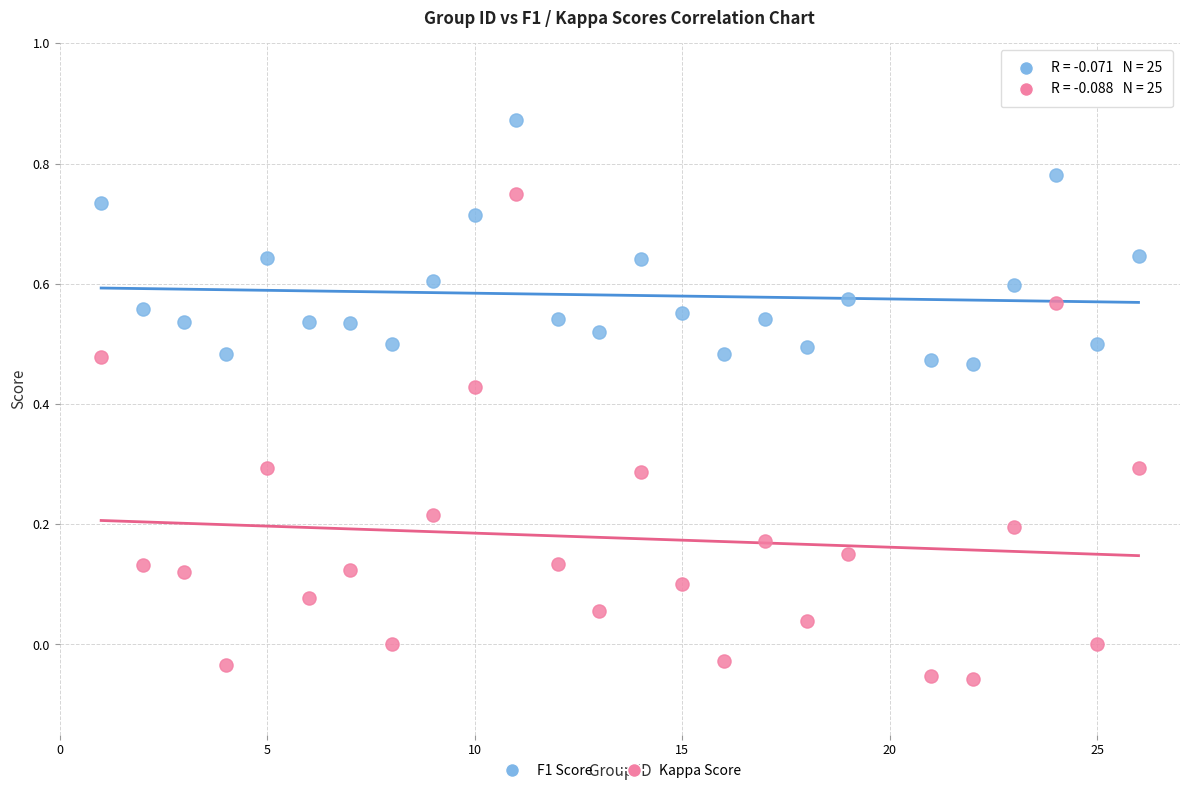

Which series contains the highest Y value?

F1 Score